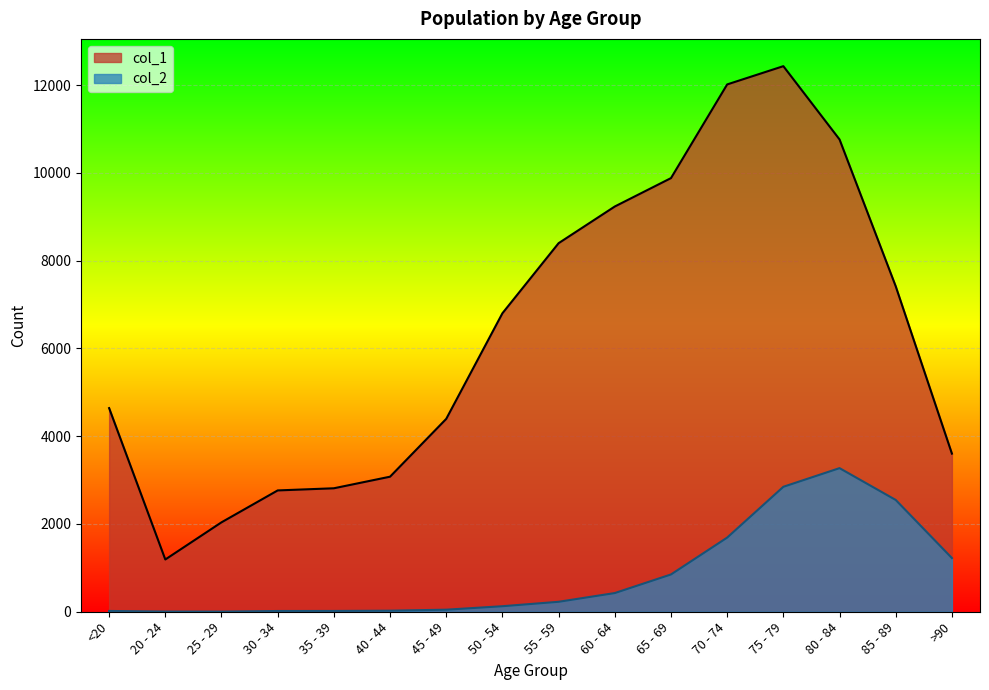

Reading left to right, transcribe all the data shown in this chart.

col_1: <20=4641	20 - 24=1191	25 - 29=2038	30 - 34=2765	35 - 39=2814	40 - 44=3078	45 - 49=4396	50 - 54=6803	55 - 59=8400	60 - 64=9236	65 - 69=9883	70 - 74=12018	75 - 79=12434	80 - 84=10764	85 - 89=7417	>90=3604
col_2: <20=18	20 - 24=4	25 - 29=3	30 - 34=17	35 - 39=18	40 - 44=24	45 - 49=47	50 - 54=126	55 - 59=227	60 - 64=426	65 - 69=850	70 - 74=1690	75 - 79=2848	80 - 84=3273	85 - 89=2548	>90=1224